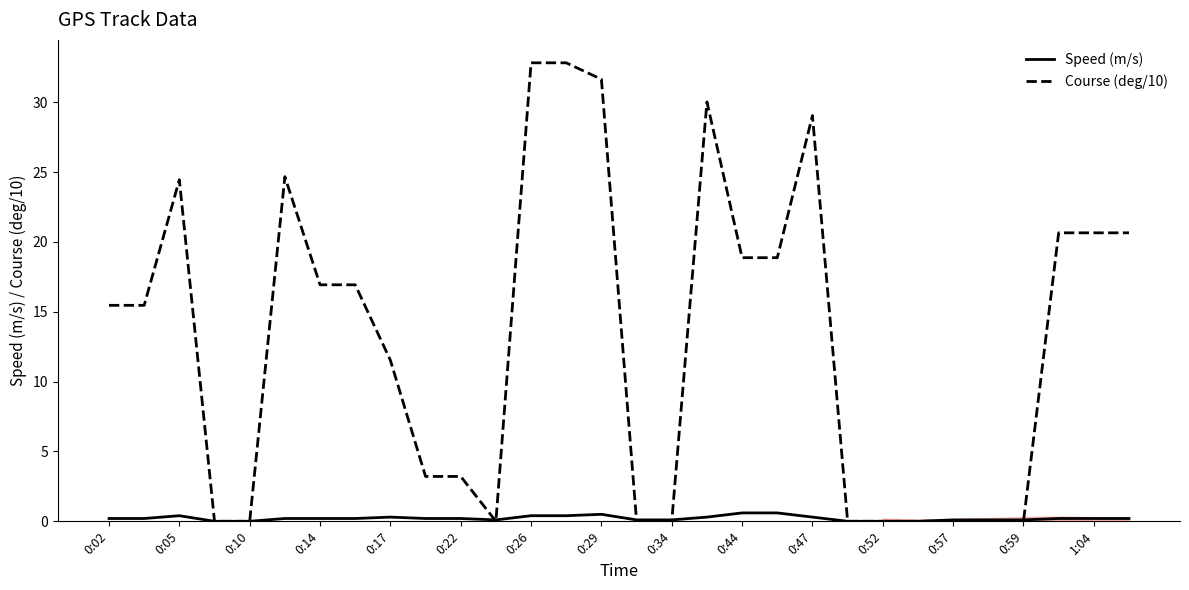

Which series has the largest total across all categories?

Course (deg/10)